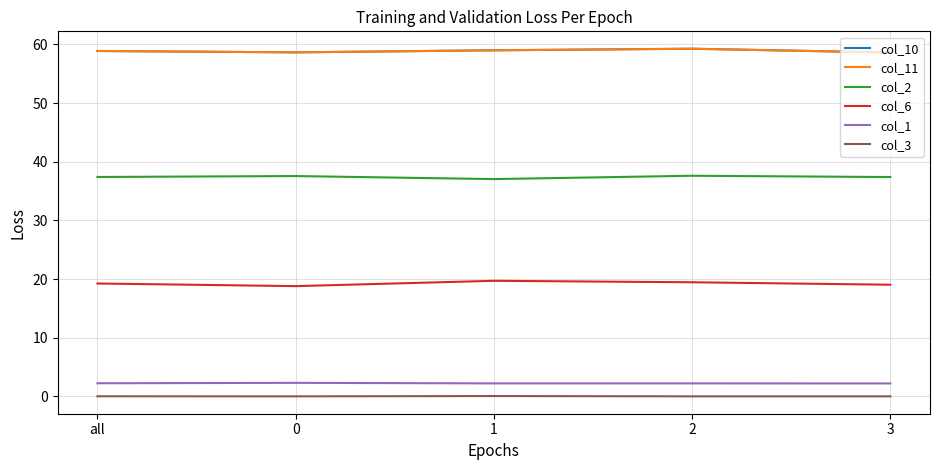

Is the value of col_2 at 2 greater than the value of col_10 at 3?

No